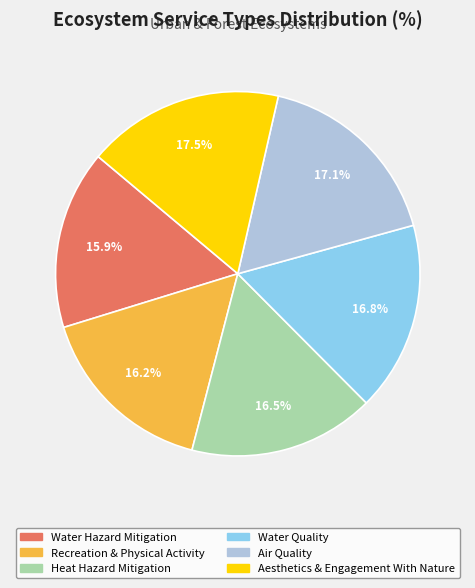

Is the sum of Recreation & Physical Activity and Aesthetics & Engagement With Nature greater than half?

No